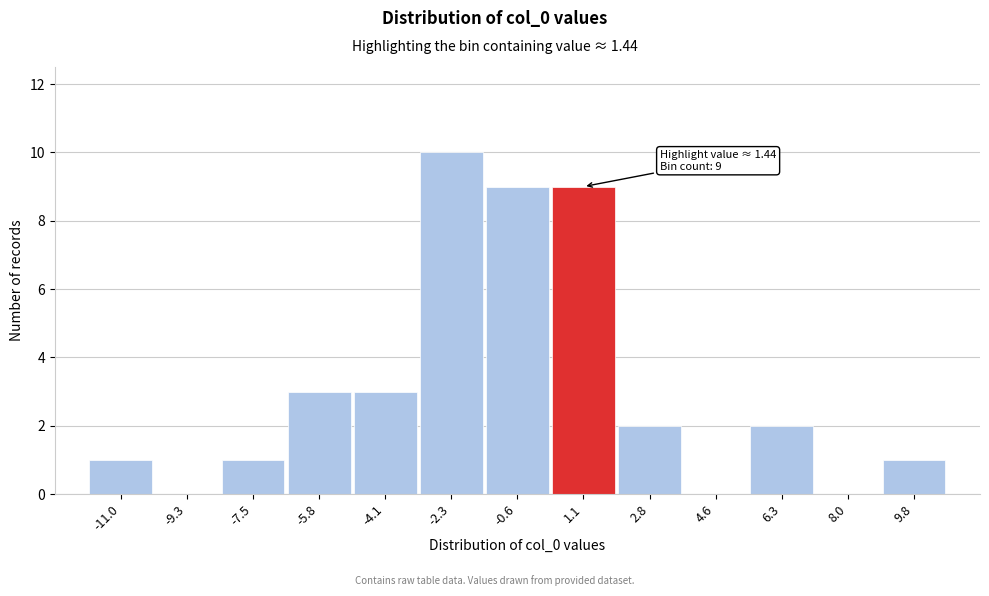

Reading right to left, transcribe all the data shown in this chart.

9.8=1	8.0=0	6.3=2	4.6=0	2.8=2	1.1=9	-0.6=9	-2.3=10	-4.1=3	-5.8=3	-7.5=1	-9.3=0	-11.0=1